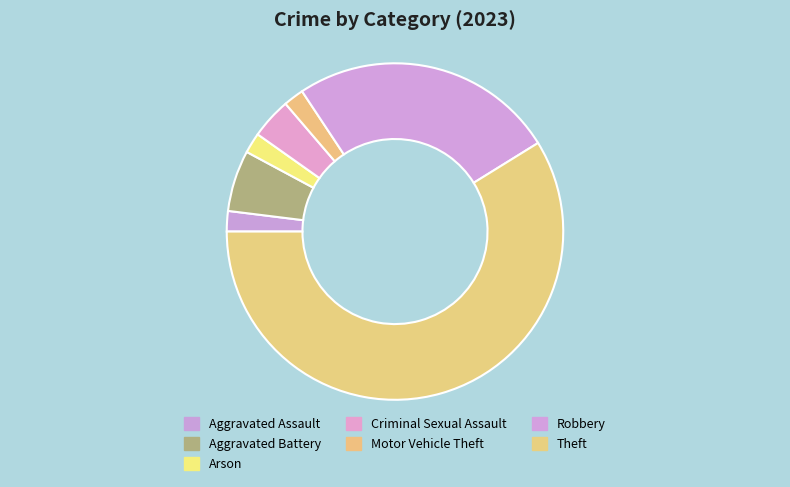

Is the sum of Criminal Sexual Assault and Theft greater than half?

Yes